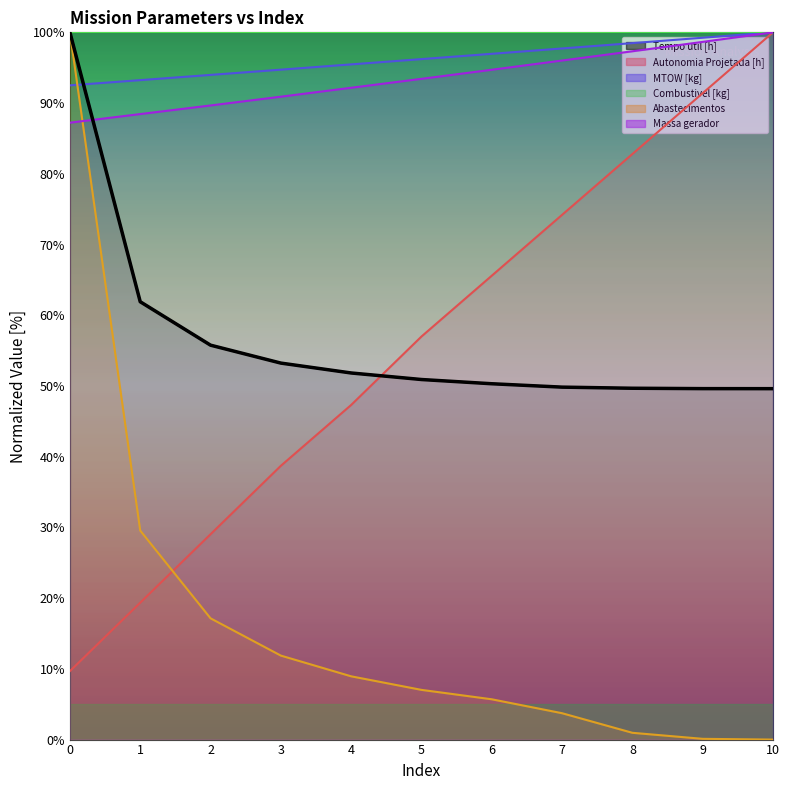

True or false: MTOW [kg] and Massa gerador intersect in this chart.

False